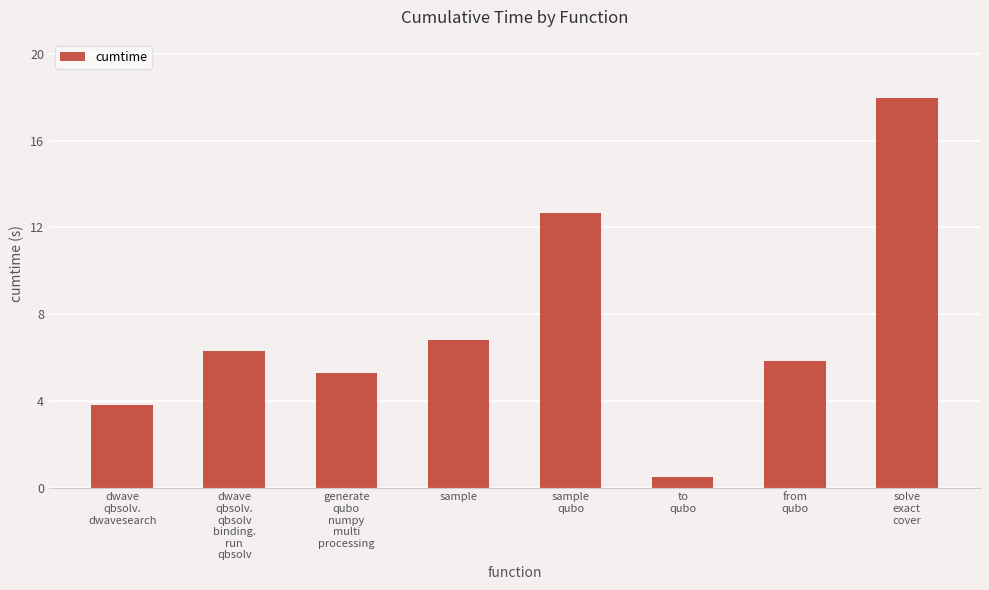

What is the sum of the values at solve
exact
cover and sample?

24.7